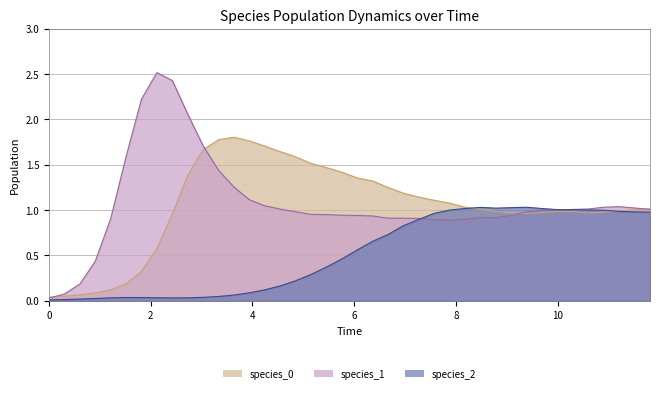

What is the greatest value displayed?

2.5